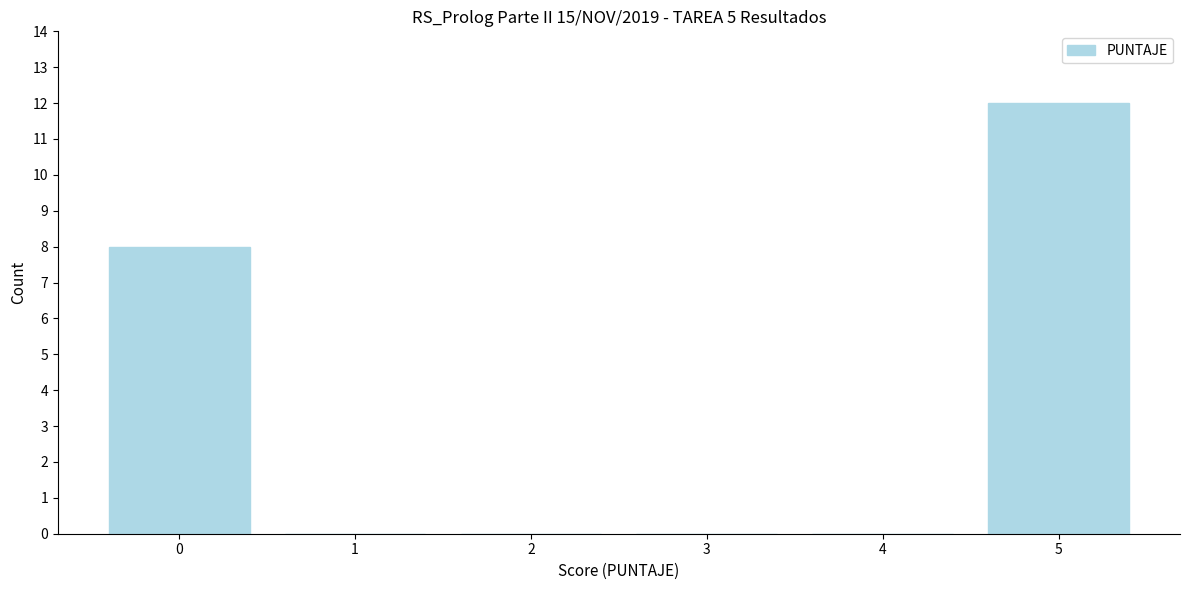

Reading left to right, transcribe this chart: for each bar, give the range it covers on the x-axis and its height. The values are not printed on the chart, so give them approximately, as read against the axis.

-0.5 to 0.5: 8
0.5 to 1.5: 0
1.5 to 2.5: 0
2.5 to 3.5: 0
3.5 to 4.5: 0
4.5 to 5.5: 12